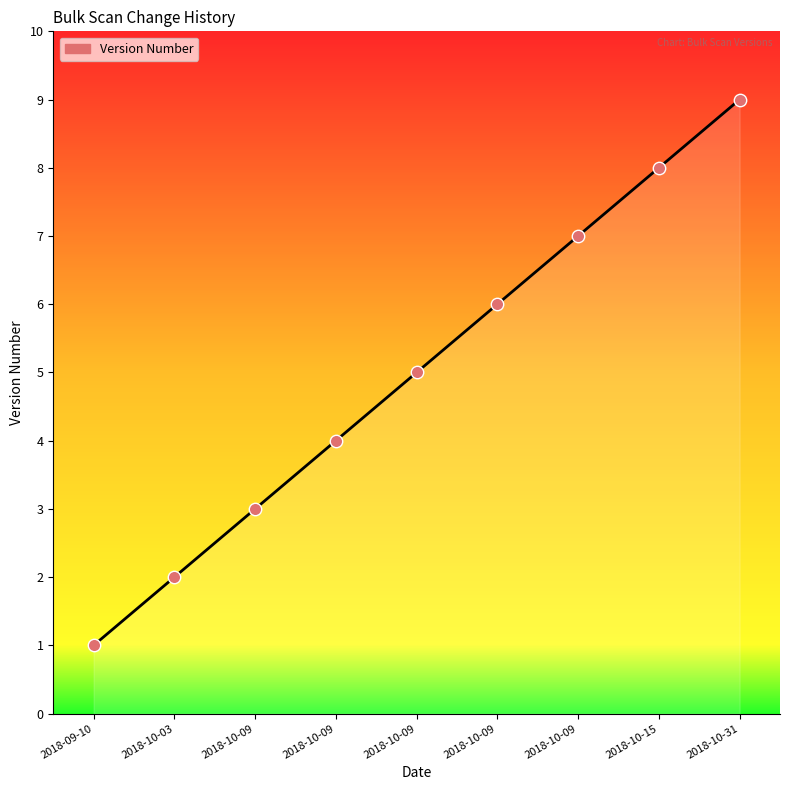

What is the change in value from 2018-09-10 to 2018-10-09?

+5